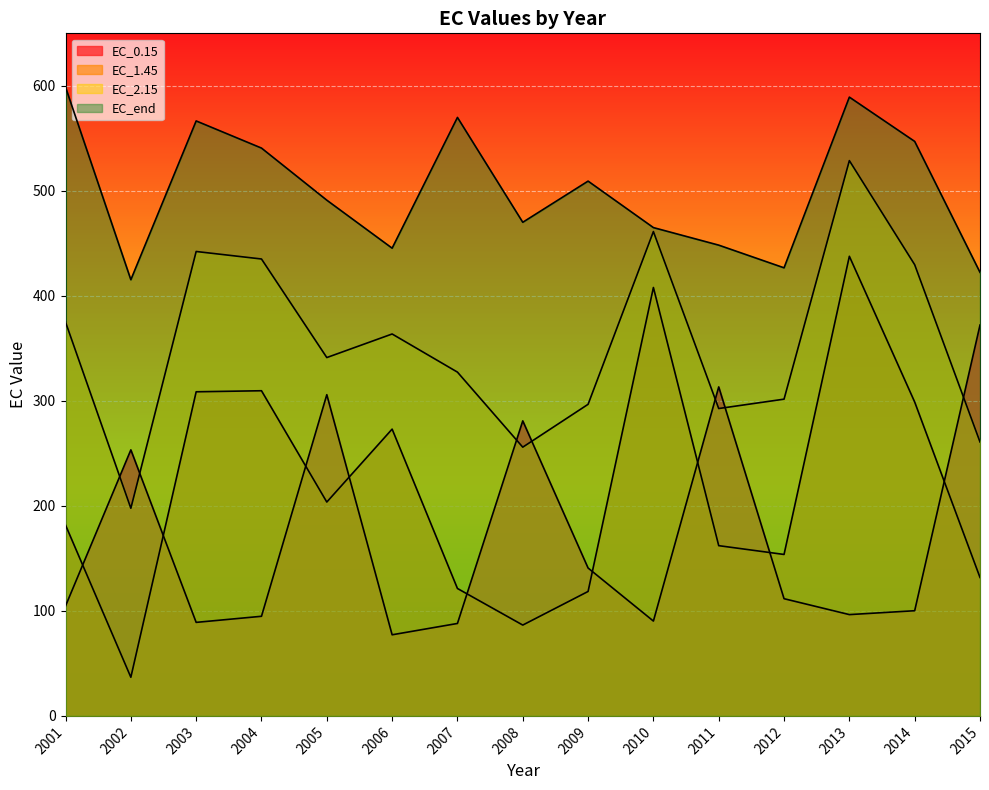

Reading left to right, list all the values displayed in this chart.

EC_0.15: 104.7	253.3	89.1	94.9	305.9	77.2	88.0	280.9	140.8	90.3	313.3	111.6	96.5	100.2	372.2
EC_1.45: 181.7	36.8	308.6	309.6	203.7	273.1	121.3	86.5	118.5	408.0	162.1	153.7	437.7	298.9	131.8
EC_2.15: 375.0	197.7	442.3	435.1	341.2	363.7	327.4	255.9	296.7	461.2	292.7	301.6	528.8	429.7	260.9
EC_end: 598.8	415.4	566.6	540.7	491.1	445.4	569.9	470.1	509.3	465.0	448.3	426.7	589.3	547.1	422.4